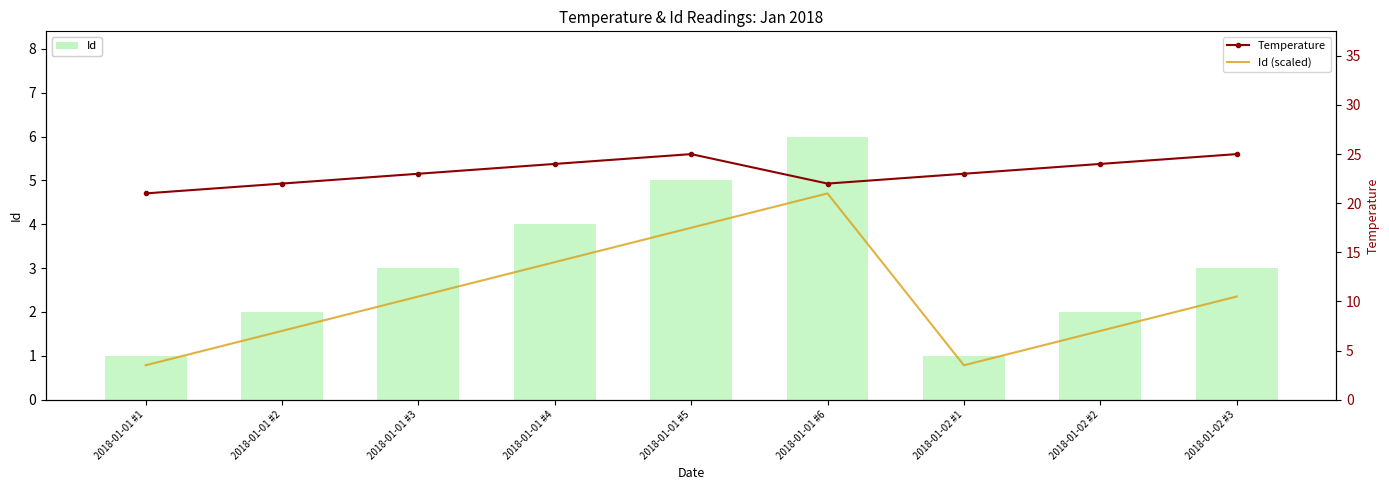

Is it true that Id (scaled) equals 10.5 at 2018-01-02 #3?

True